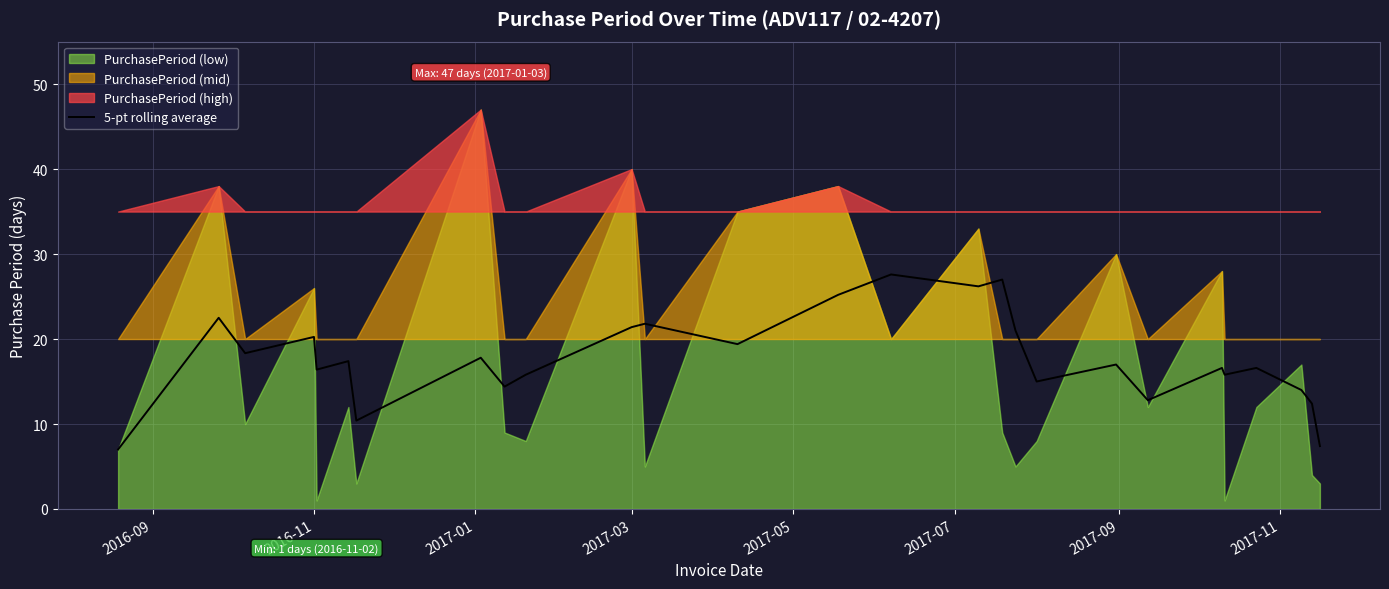

What is the lowest value of the 5-pt rolling average series?

7.0